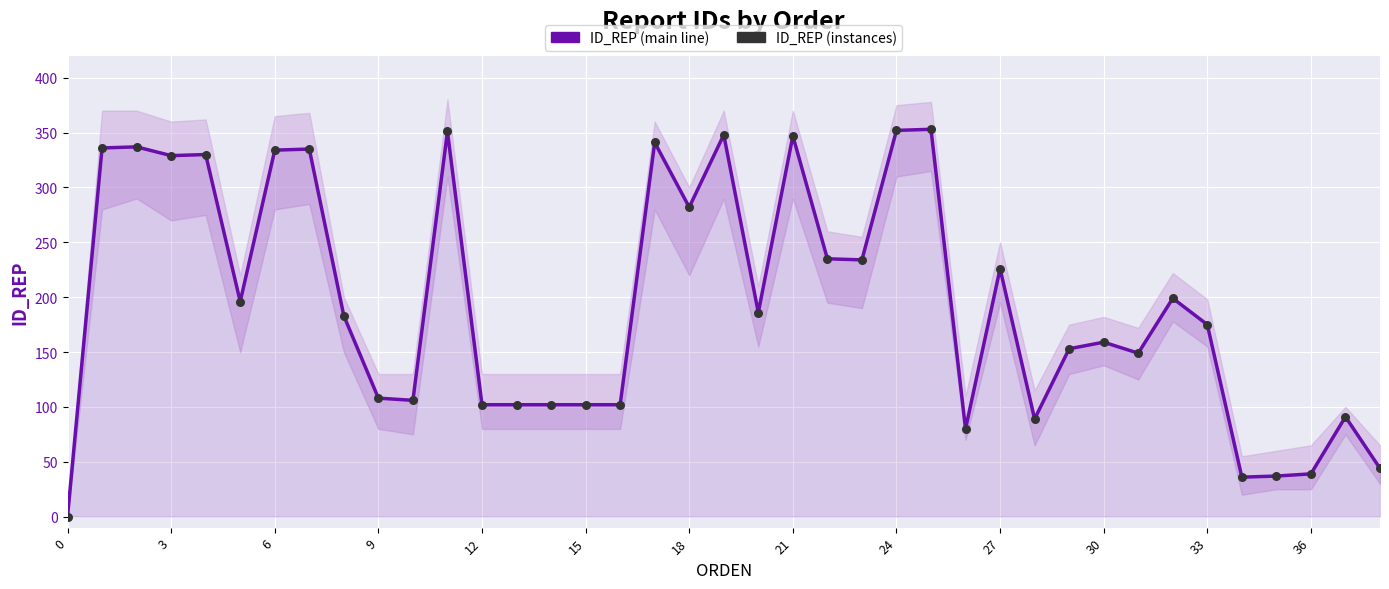

At how many categories does at least one series exceed 64?

34